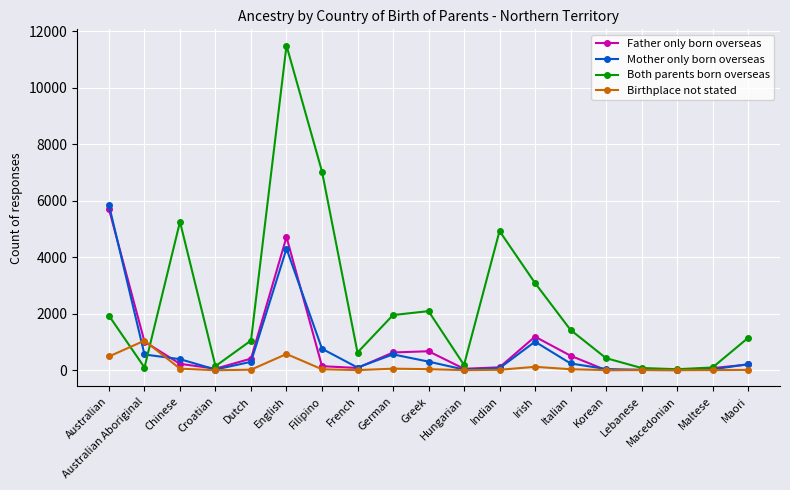

How many categories are shown in the chart?

19